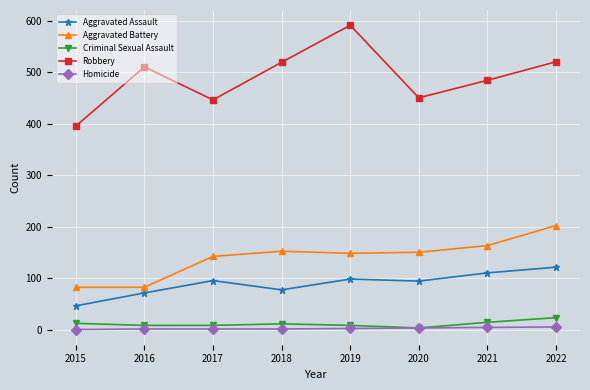

True or false: Homicide and Aggravated Assault cross at least once.

False